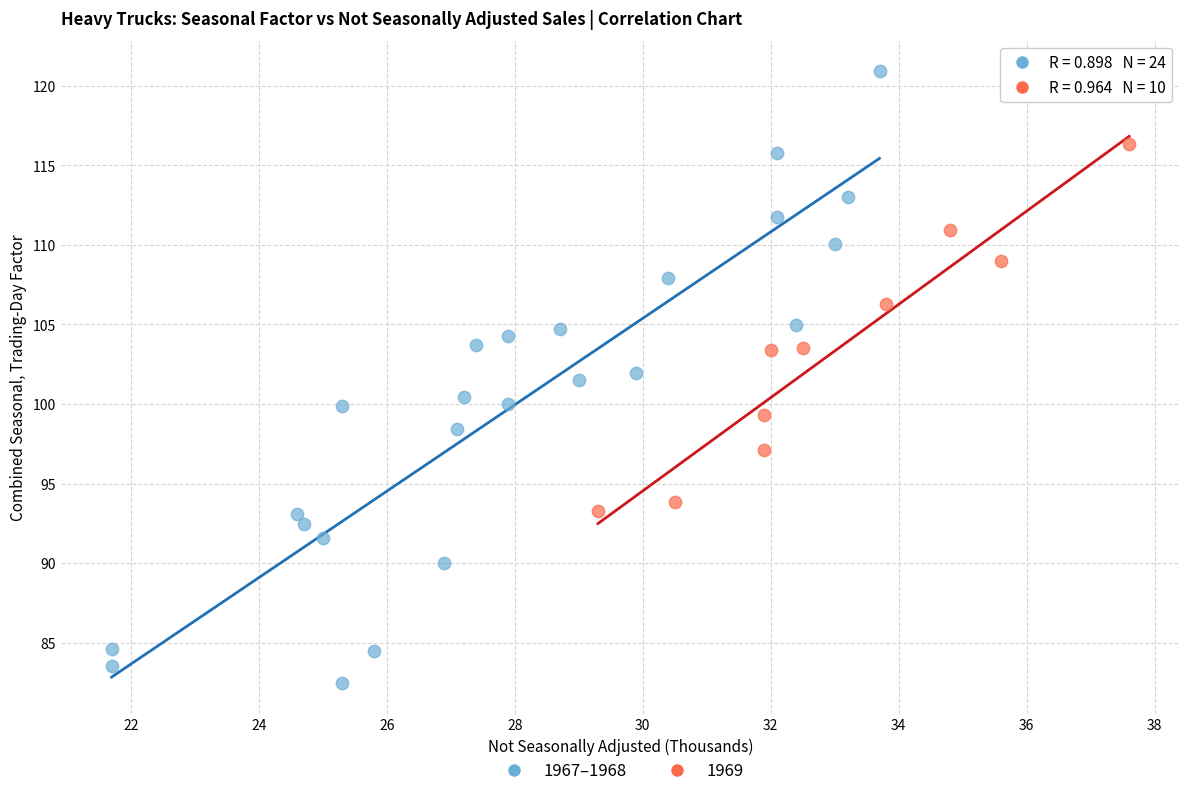

Which series contains the lowest Y value?

1967–1968